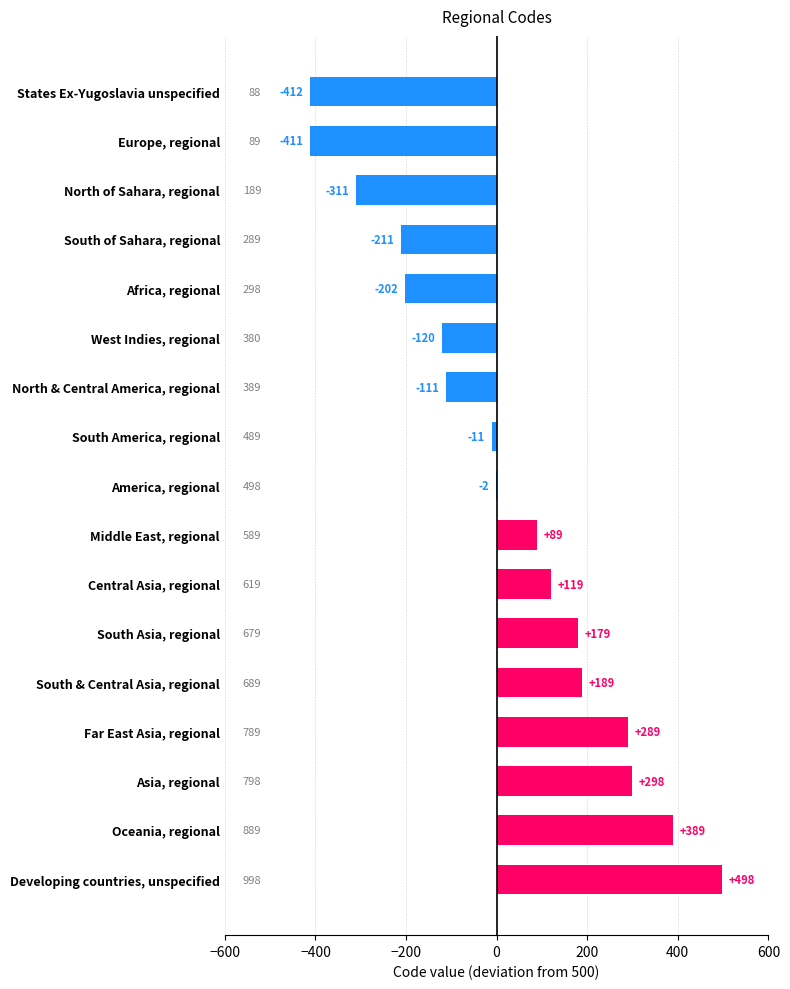

Which category has the highest value across all series?

Developing countries, unspecified